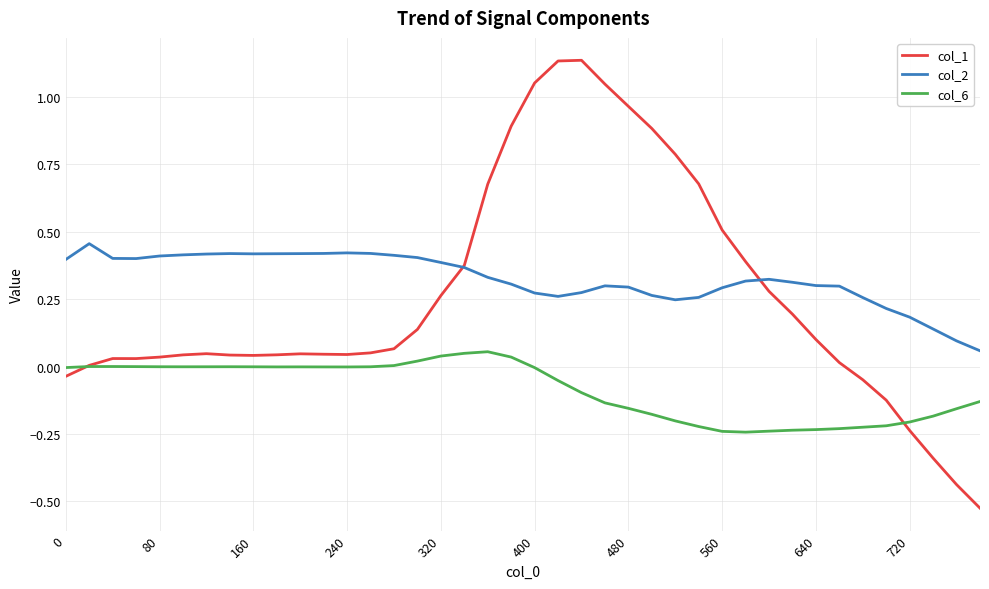

Which series has the largest range (max minus min)?

col_1